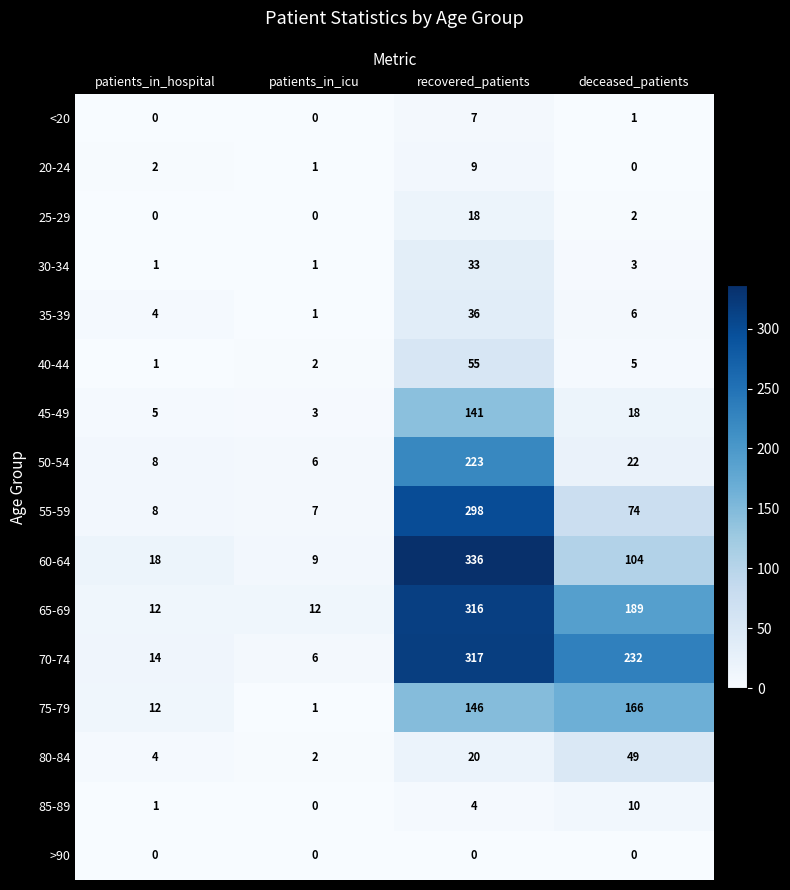

Rank the series by their maximum value, from highest to lowest.

60-64, 70-74, 65-69, 55-59, 50-54, 75-79, 45-49, 40-44, 80-84, 35-39, 30-34, 25-29, 85-89, 20-24, <20, >90